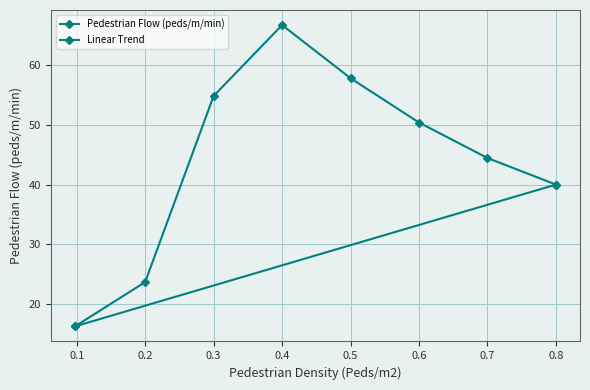

Which has a higher value, 0.8 or 0.7?

0.7